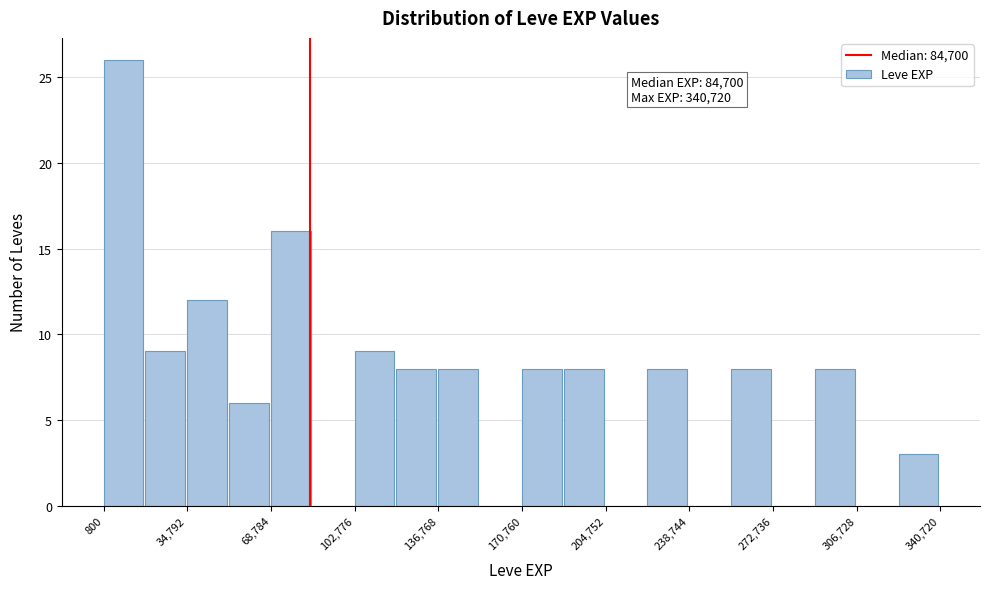

Read against the x-axis, roughly where is the centre of the tallest bar?

10000